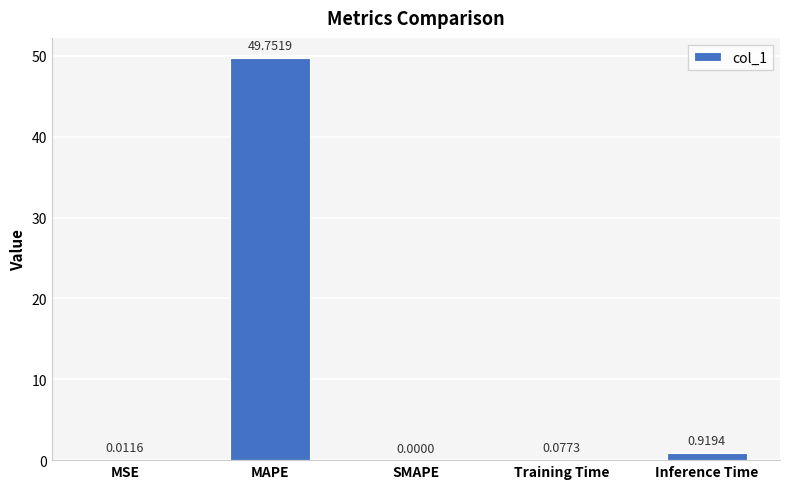

Where is the data nearest to the value 24?

Inference Time